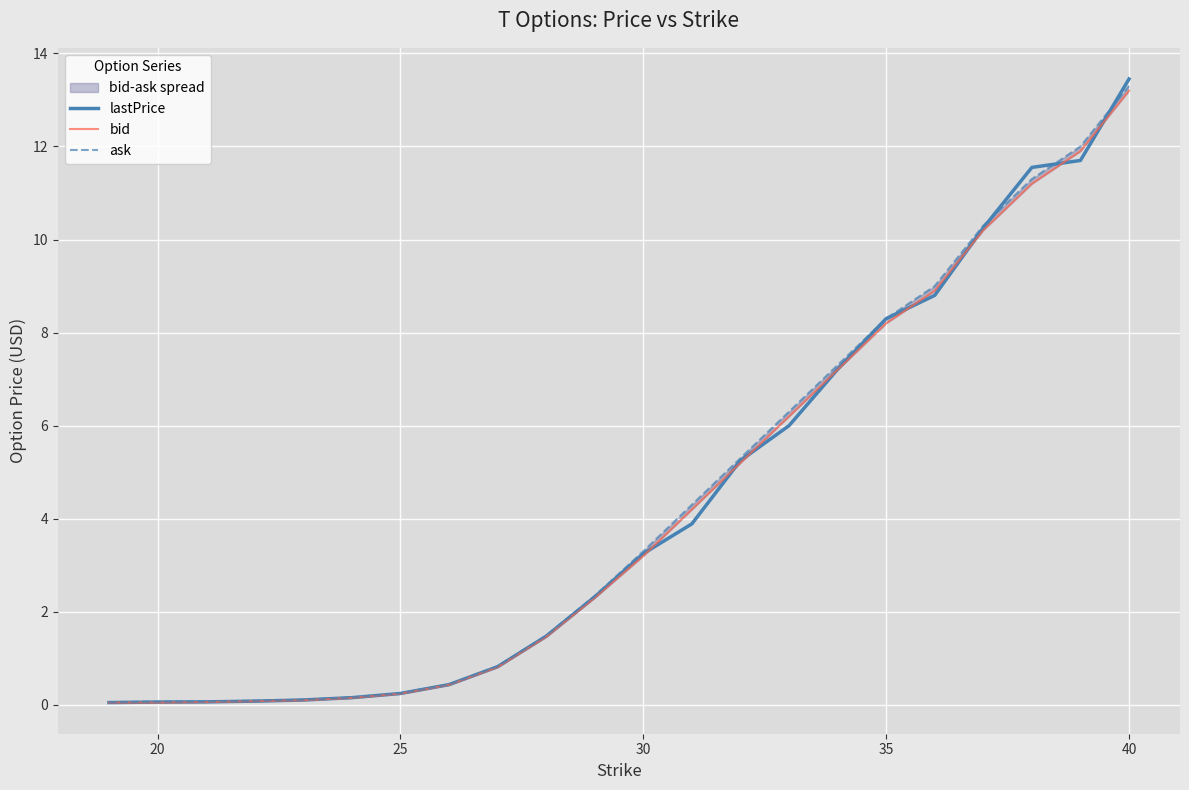

Which category has the highest value in the lastPrice series?

40